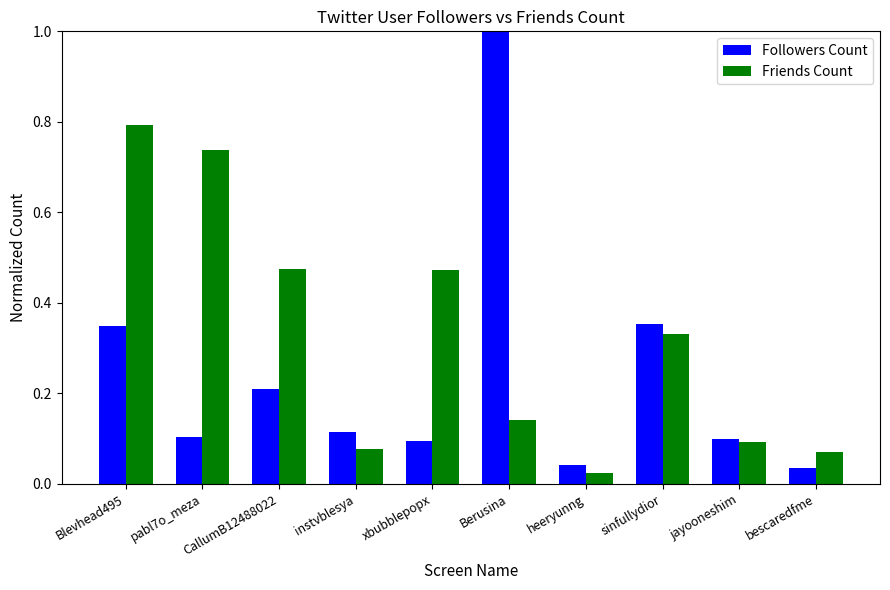

What is the sum of all Friends Count values?

3.2